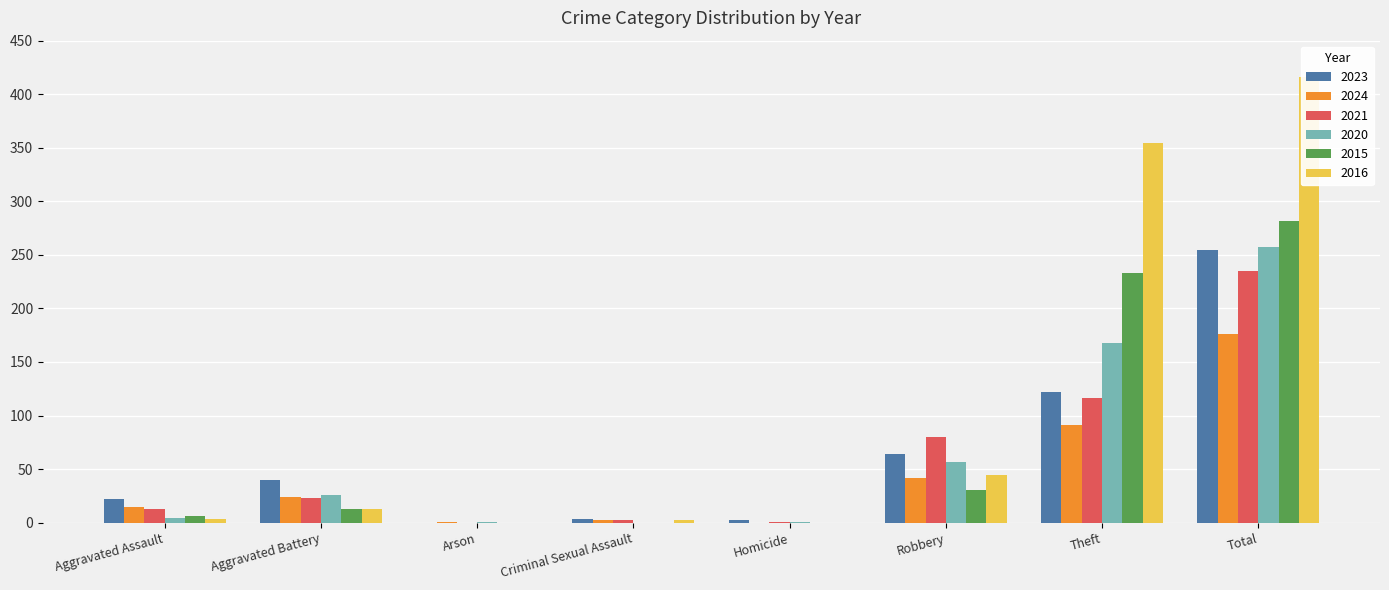

What position from the right is Aggravated Battery?

7